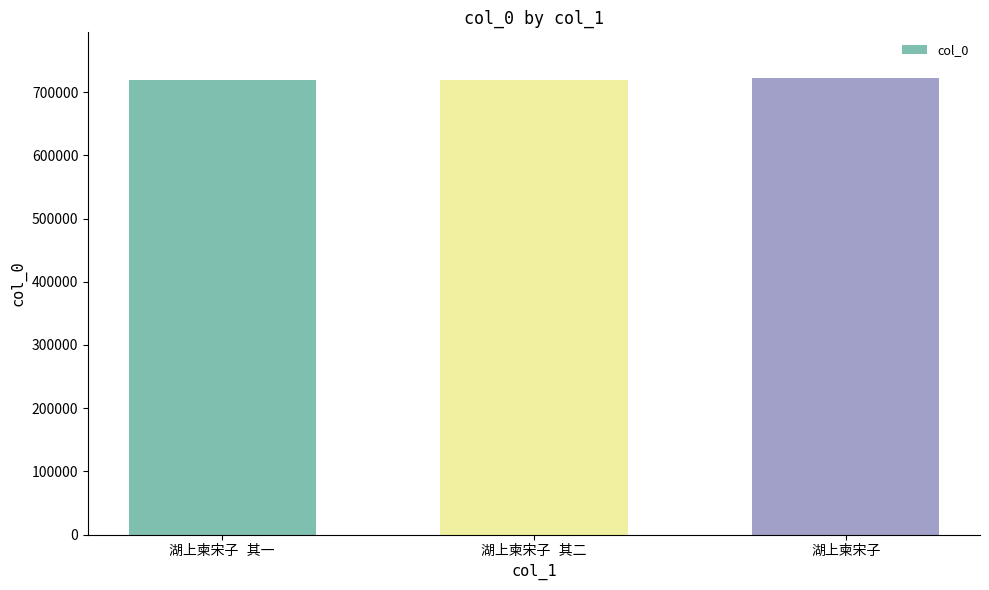

What is the greatest value displayed?

722354